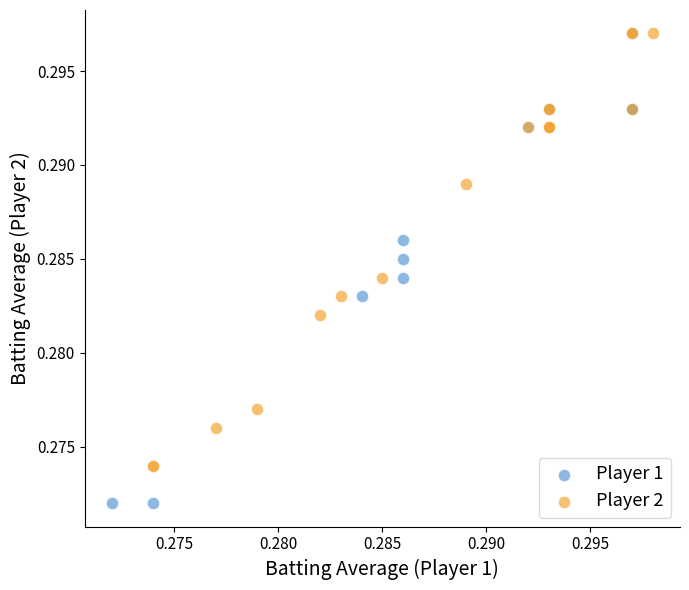

Which series reaches the minimum Y coordinate?

Player 1